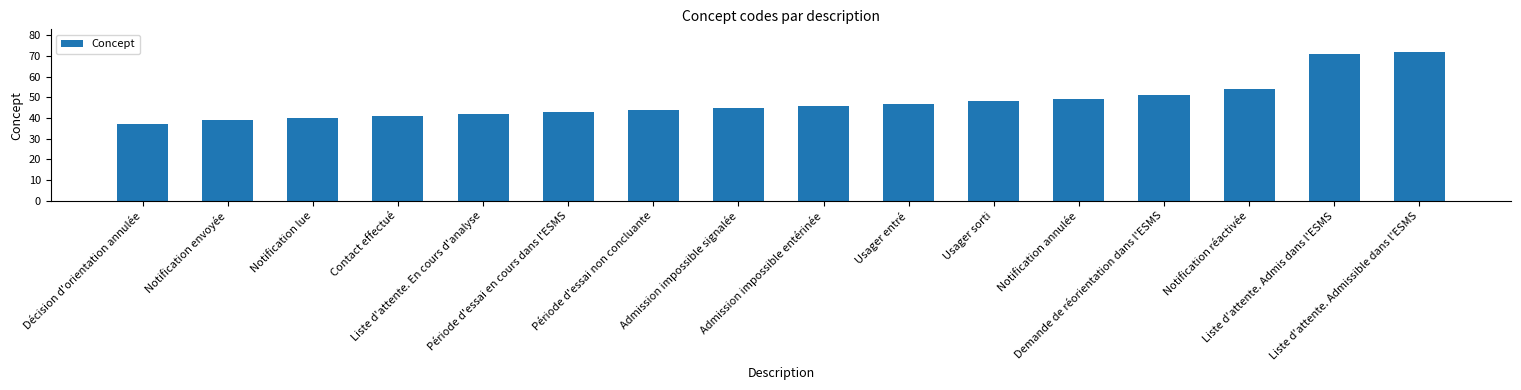

How many data points does each series have?

16